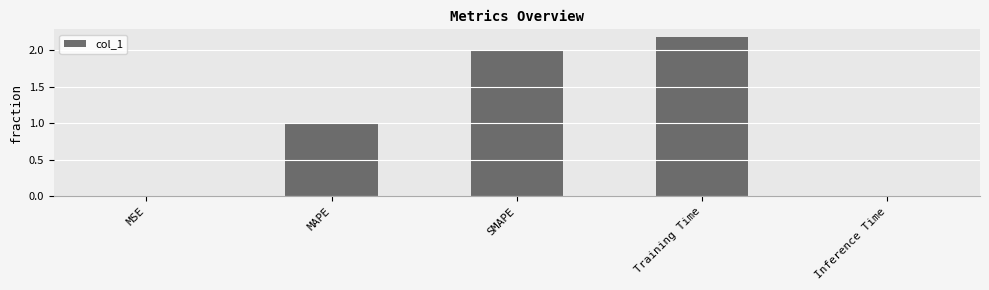

What is the label of the 1st bar from the left?

MSE